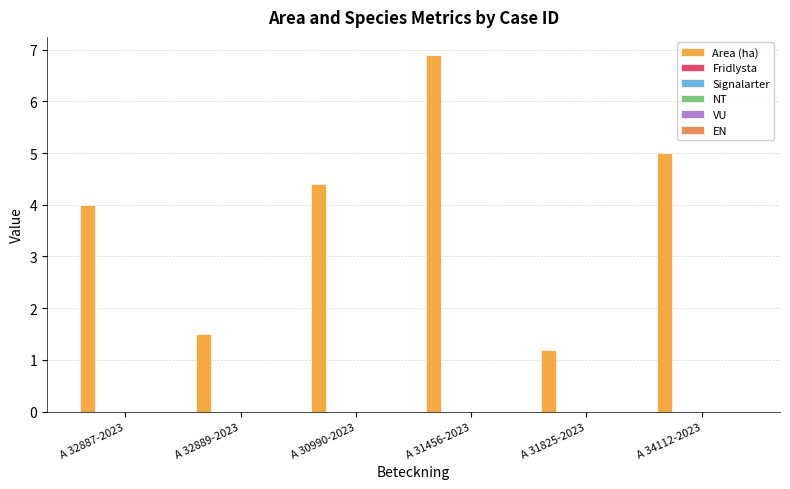

What is the label of the 4th bar from the left?

A 31456-2023